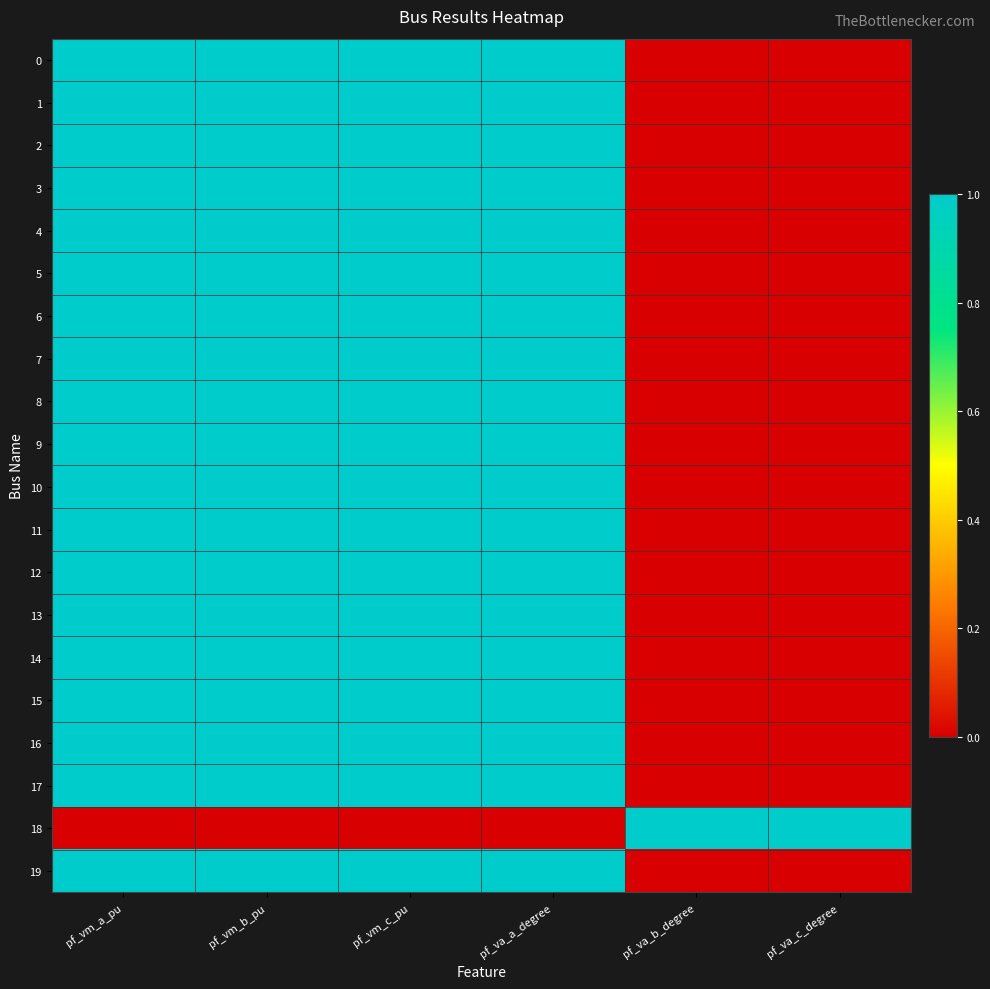

At how many categories does at least one series exceed 0?

6